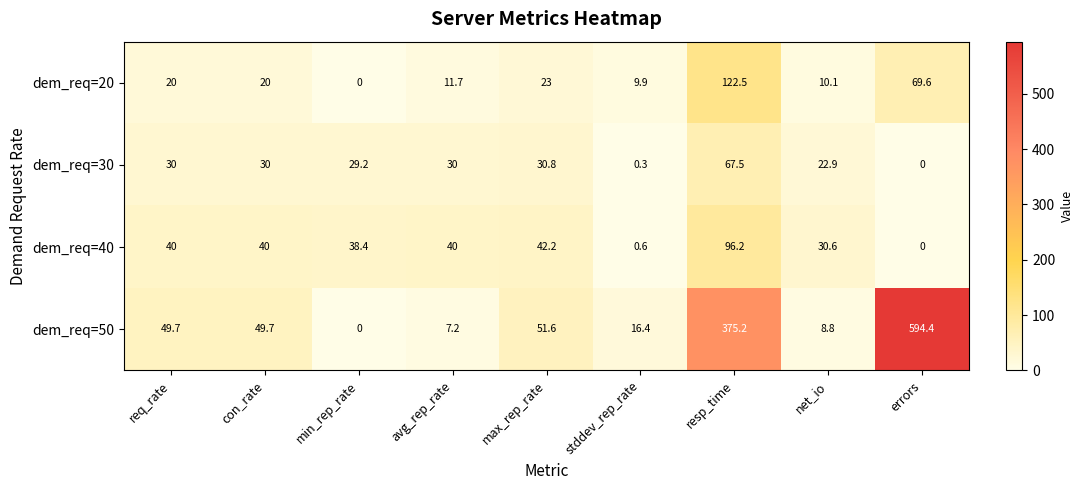

What is the sum of all dem_req=20 values?

286.8